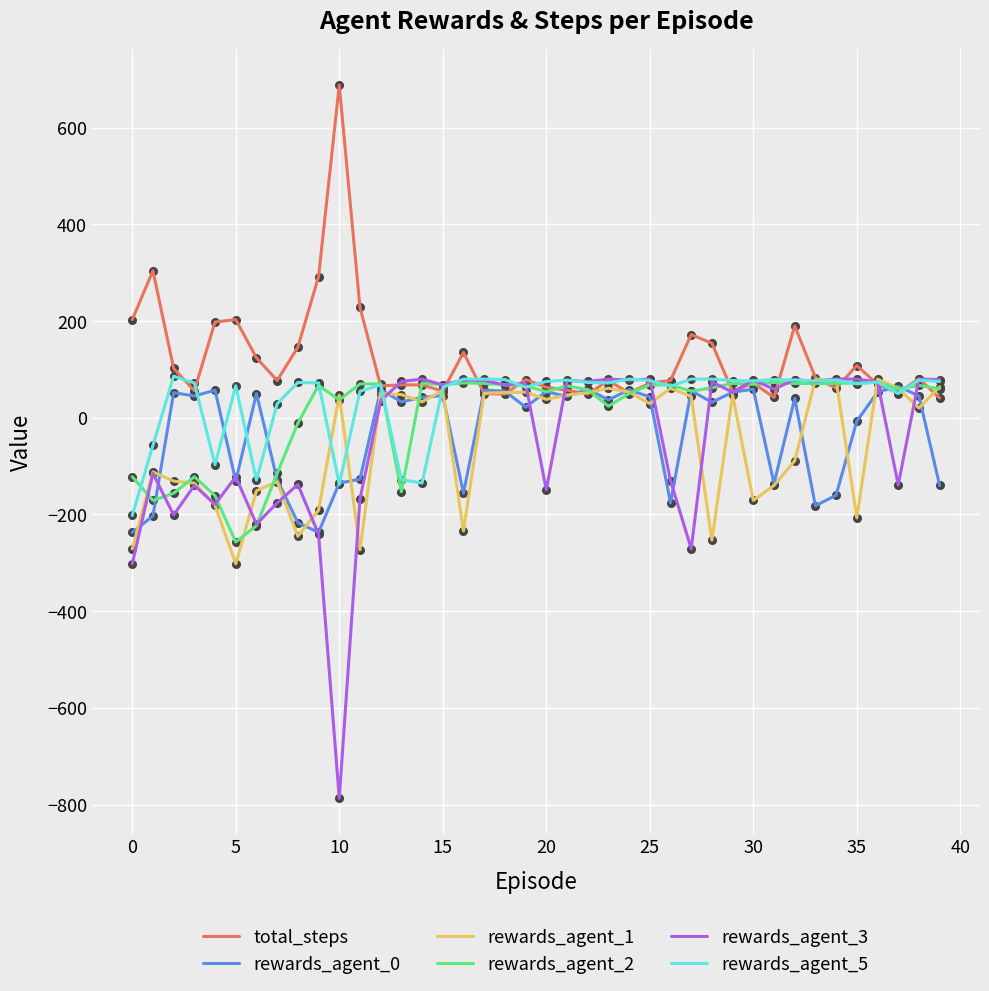

Which series has the largest range (max minus min)?

rewards_agent_3